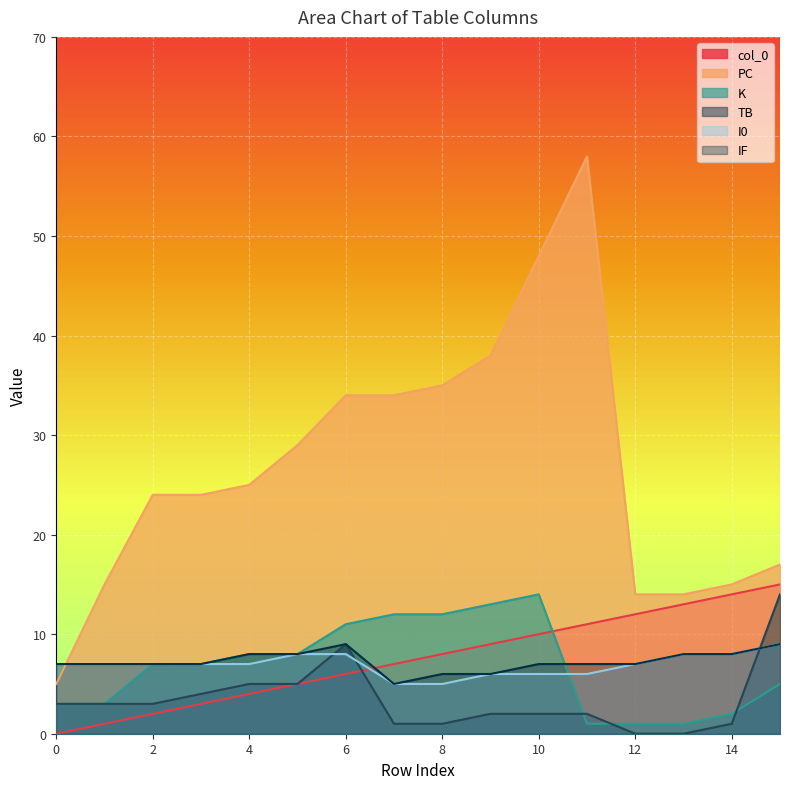

What is the approximate value of I0 at 5?

8